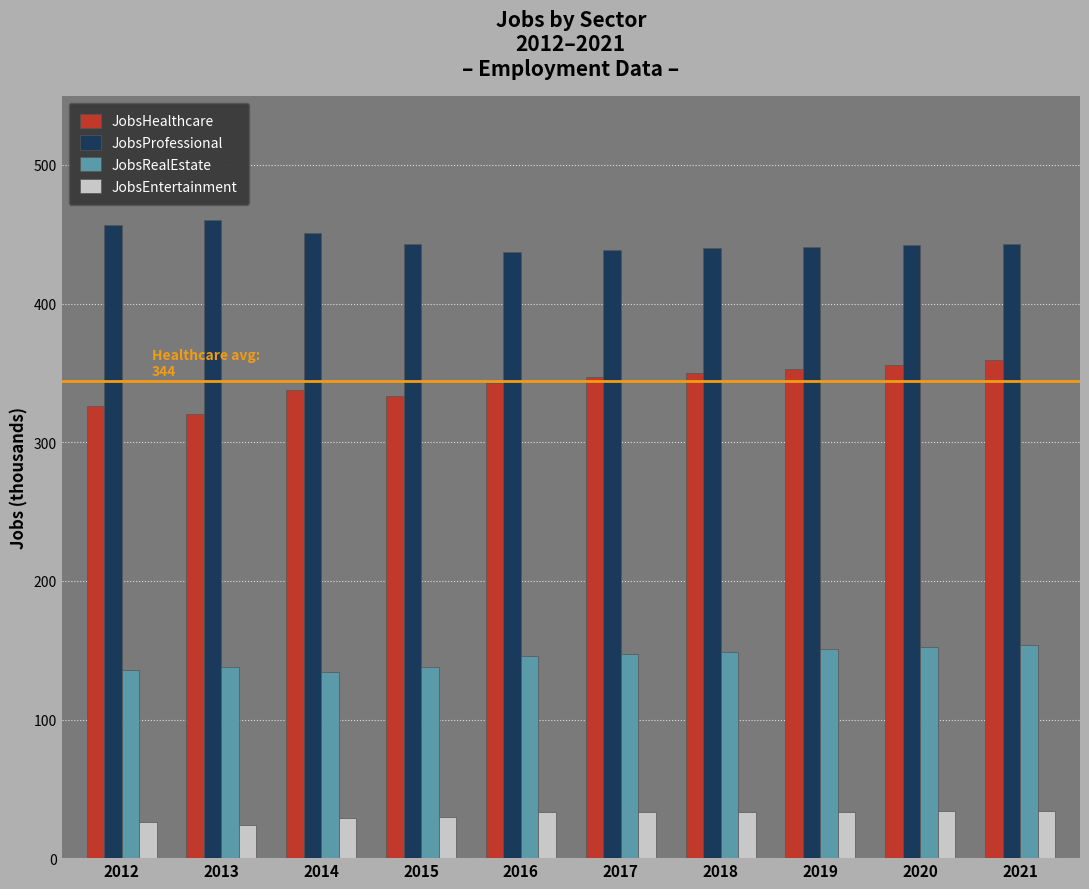

What is the sum of the JobsProfessional values at 2012 and 2013?

917